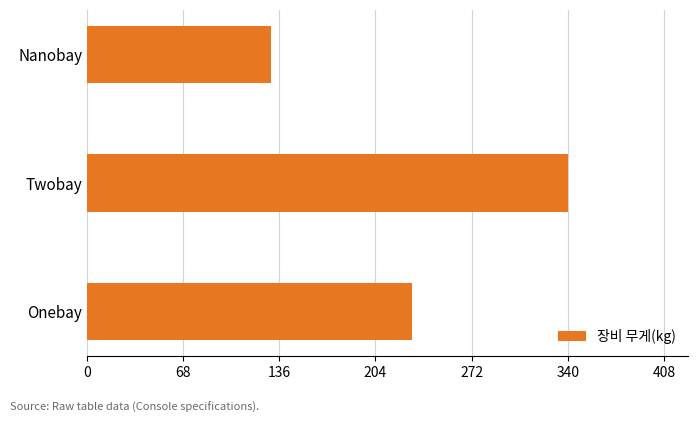

Where is the data nearest to the value 235?

Onebay